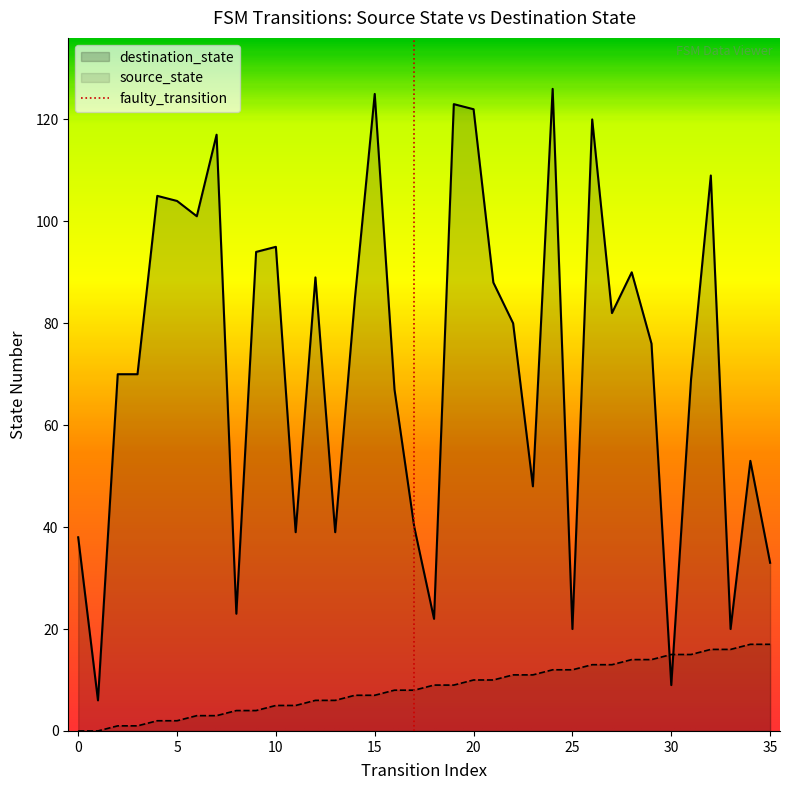

Where do destination_state and source_state first cross each other?

29 and 30